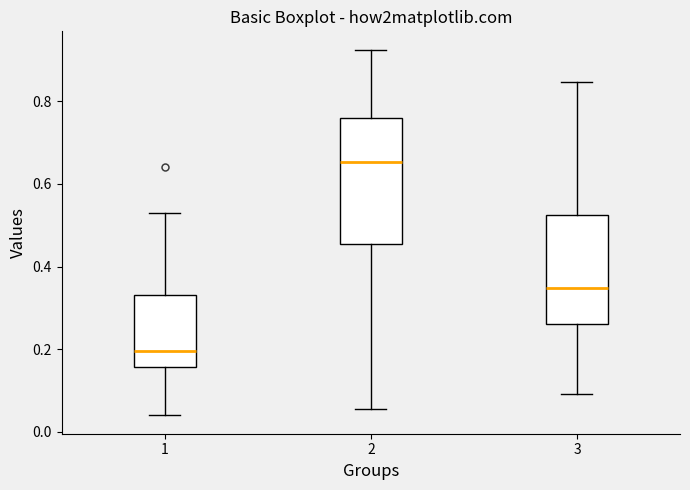

Where is the upper edge of the box at x = 3 on the y-axis? The values are not printed on the chart, so give them approximately, as read against the axis.

0.52